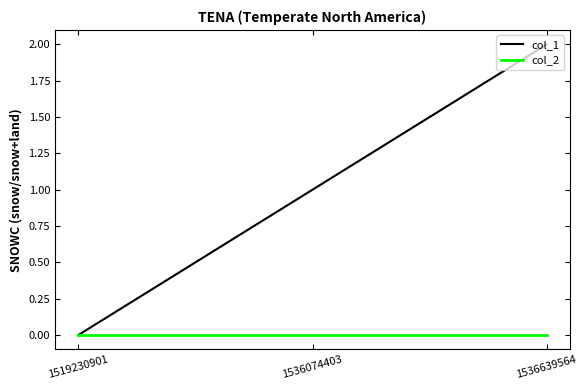

Reading left to right, extract all data points from this chart.

col_1: 1519230901=0	1536074403=1	1536639564=2
col_2: 1519230901=0	1536074403=0	1536639564=0